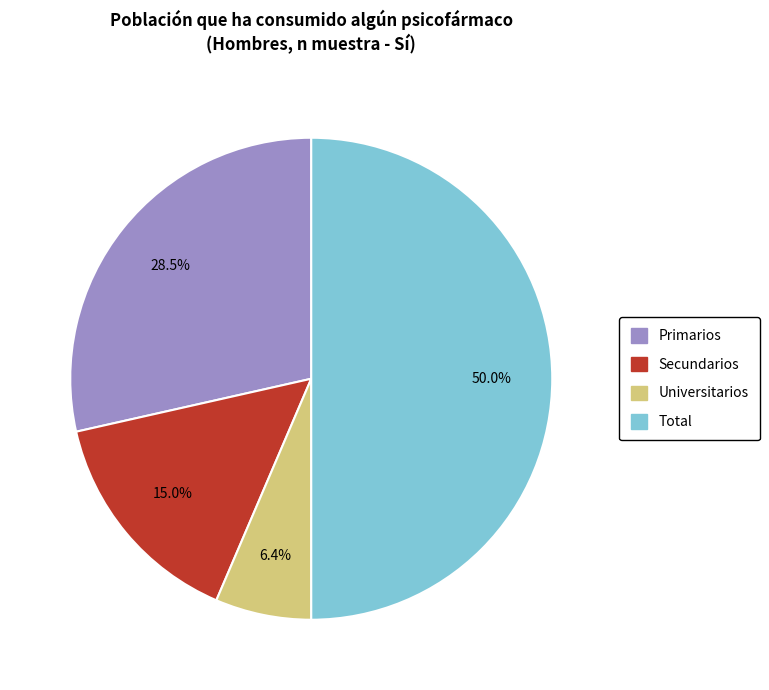

Is it true that Universitarios is 17% of the pie?

False